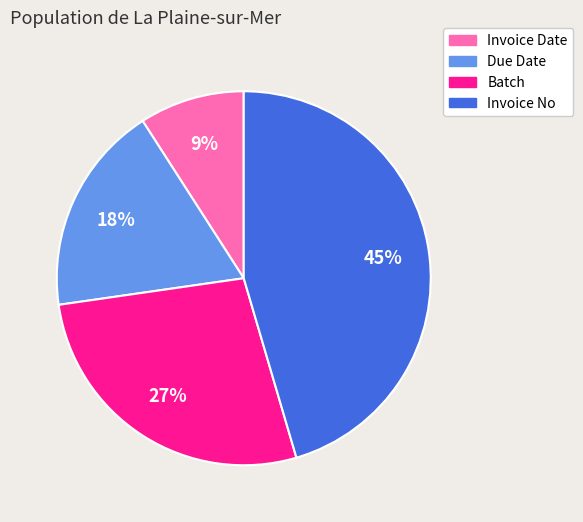

To the nearest percent, what is the combined percentage of Due Date and Invoice No?

64%